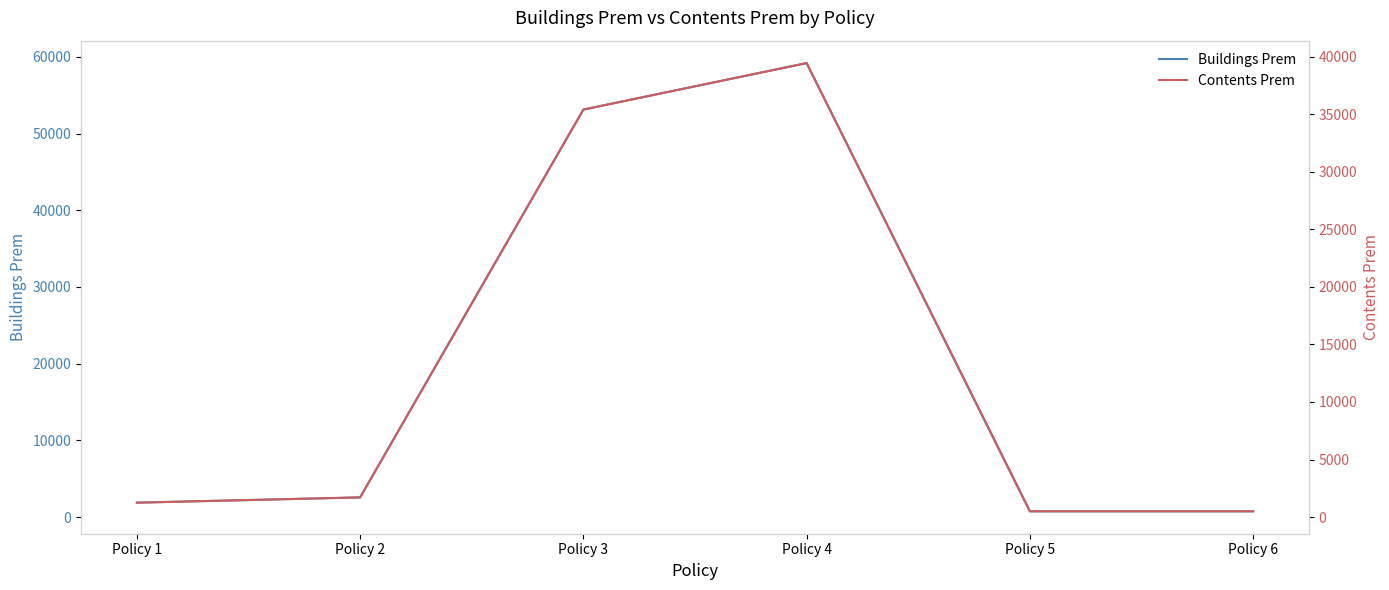

True or false: Buildings Prem has more than 1 points higher than both neighbors.

False